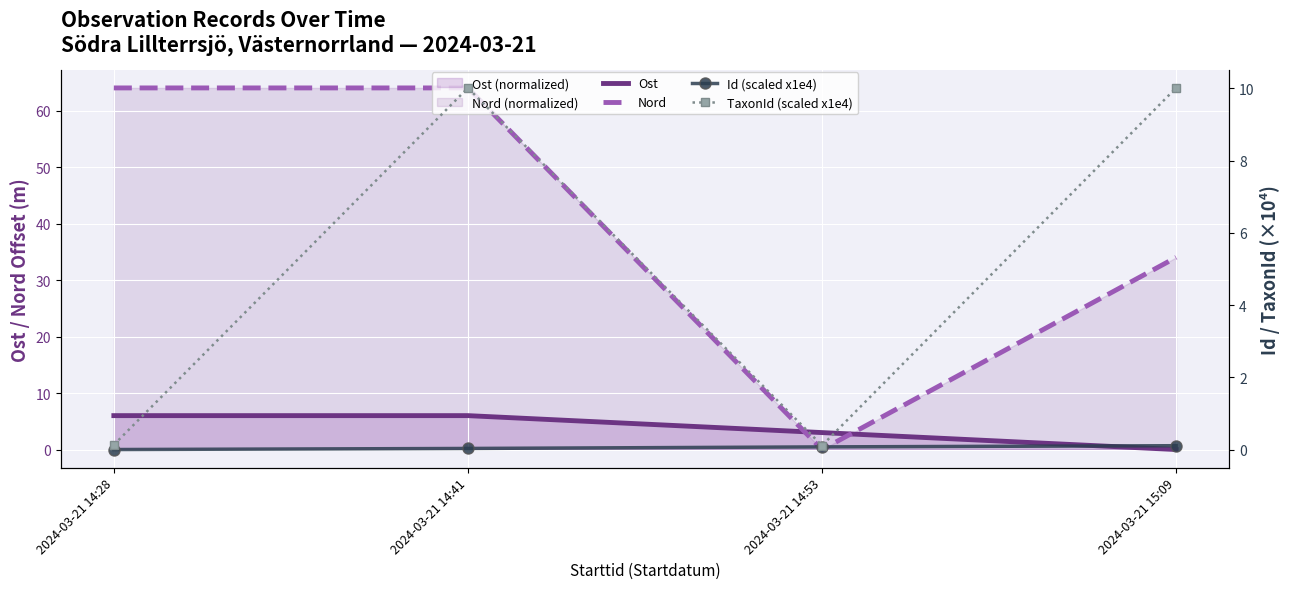

What are all the series names shown in the legend?

Ost, Nord, Id (scaled x1e4), TaxonId (scaled x1e4)